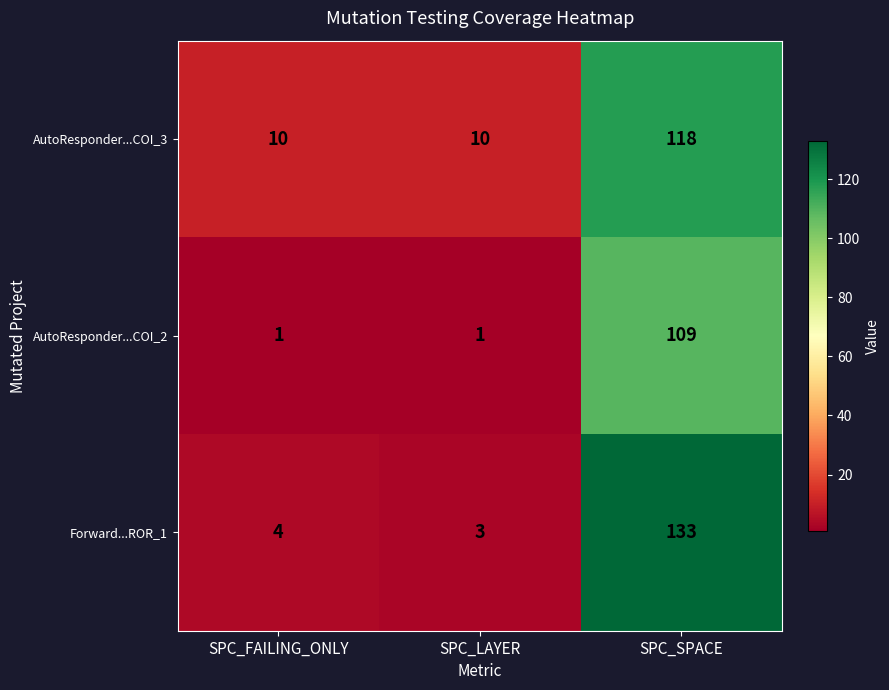

What is the sum of the AutoResponder...COI_3 values at SPC_LAYER and SPC_FAILING_ONLY?

20